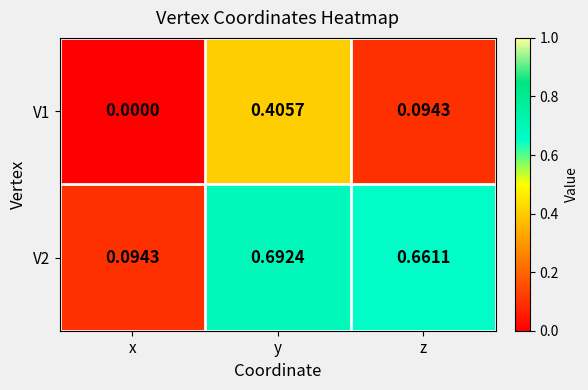

Rank the series at y from highest to lowest value.

V2, V1